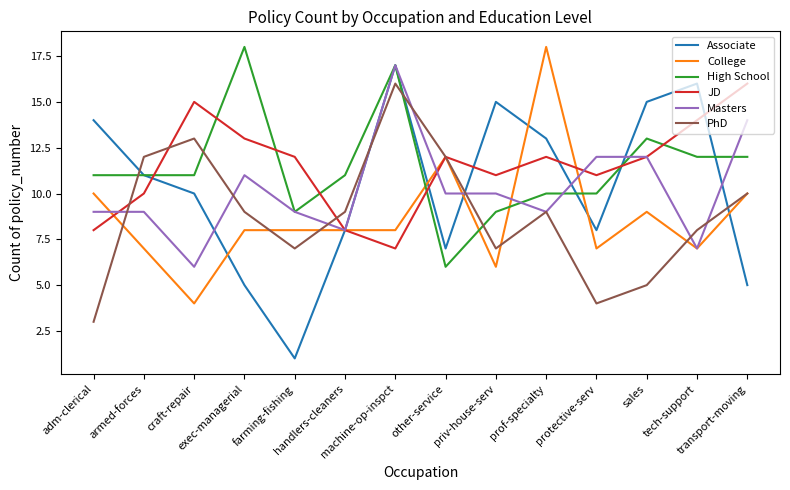

How many lines are shown in the chart?

6